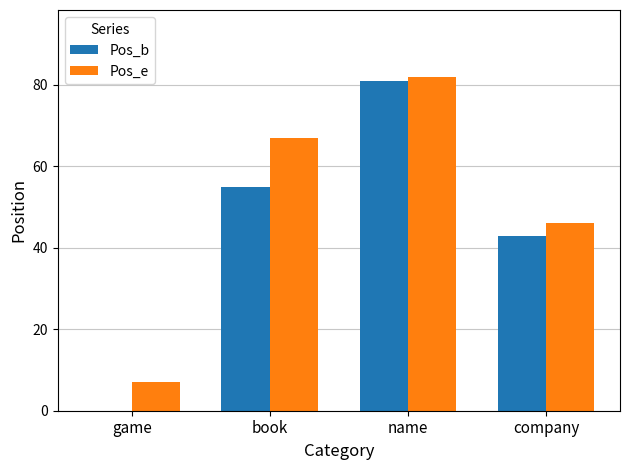

What is the sum of the Pos_e values at name and company?

128